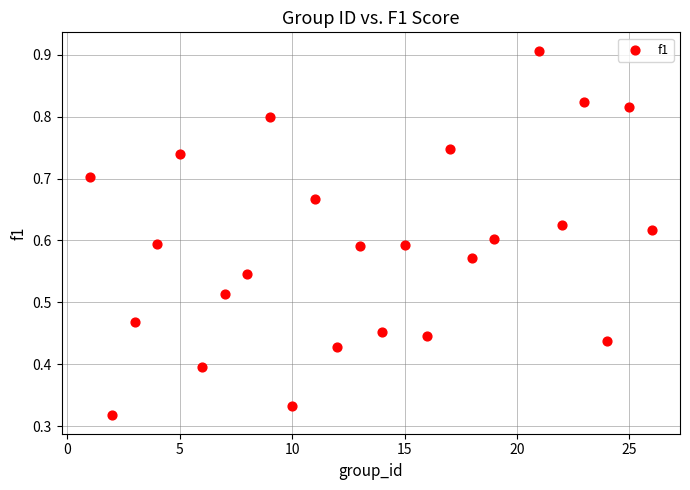

How many points are shown in the scatter plot?

25